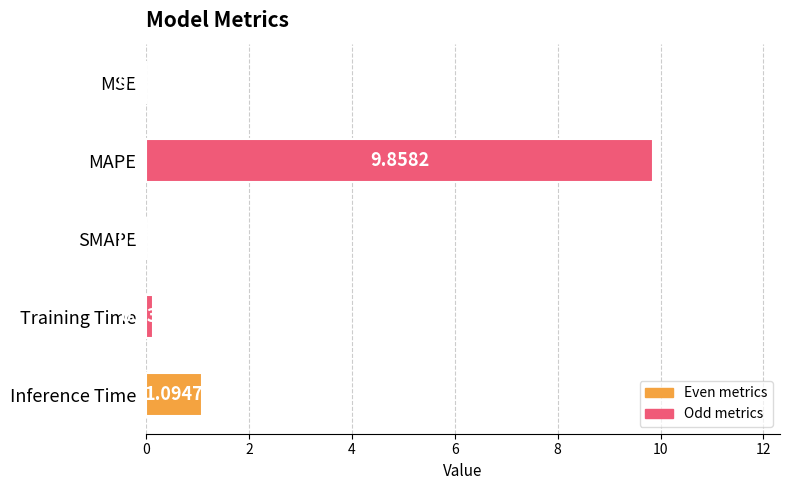

What is the sum of the values at SMAPE and Inference Time?

1.1